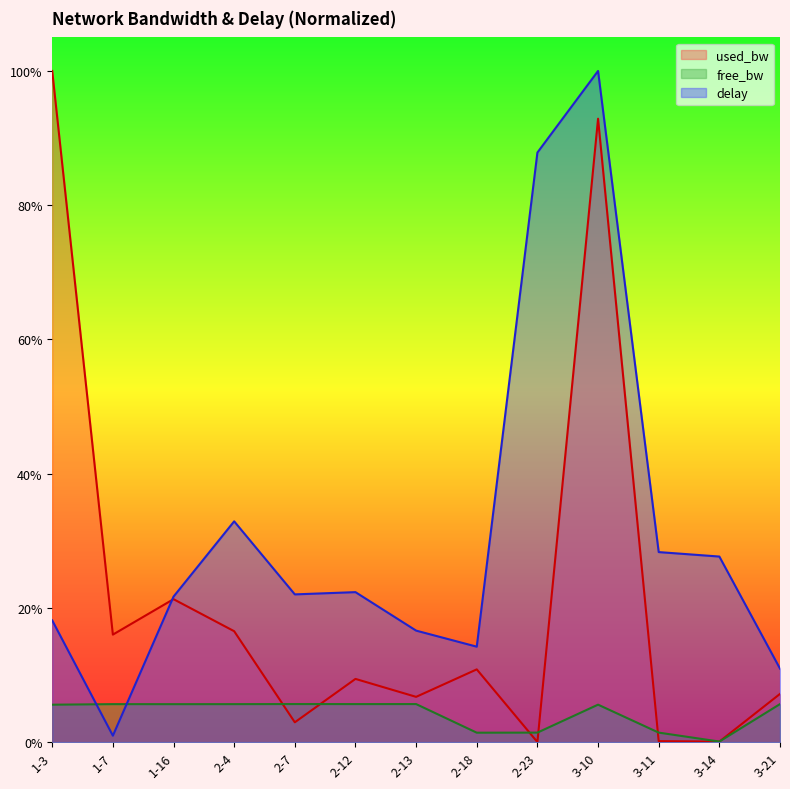

Between 3-21 and 2-13, which is larger?

3-21